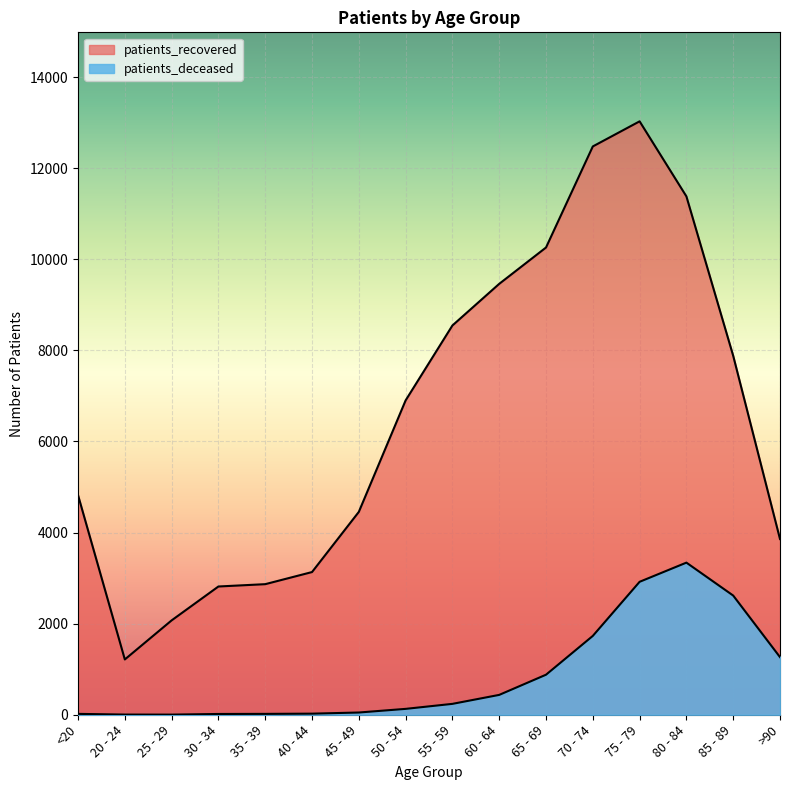

True or false: patients_recovered and patients_deceased cross at least once.

False